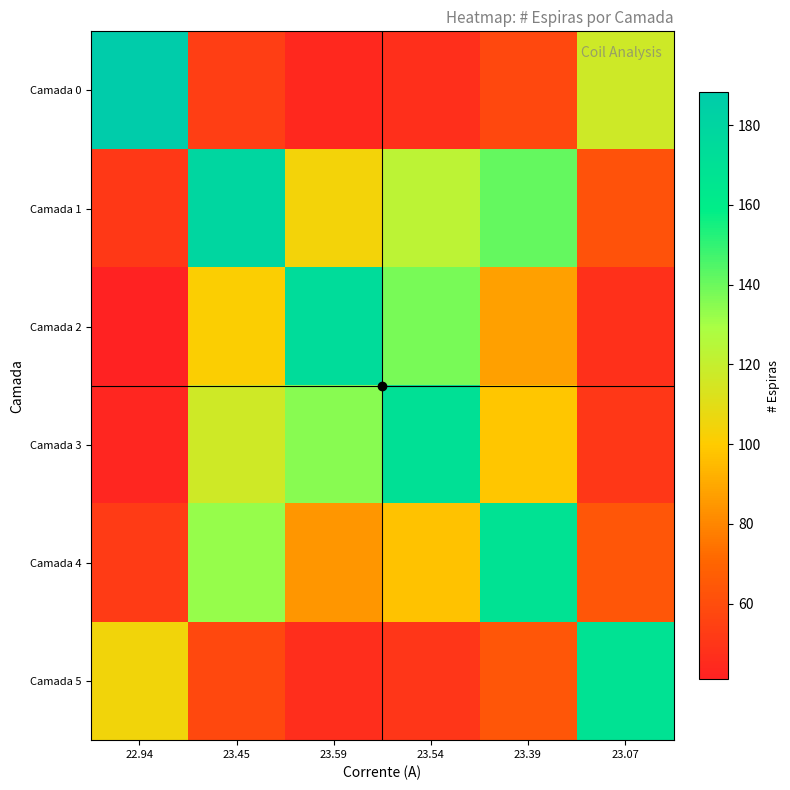

At 22.94, list the series in order from smallest to largest.

Camada 2, Camada 3, Camada 1, Camada 4, Camada 5, Camada 0